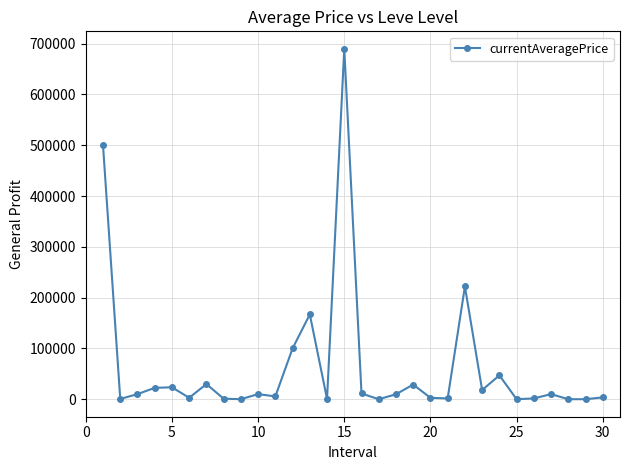

Count the number of categories in the chart.

30